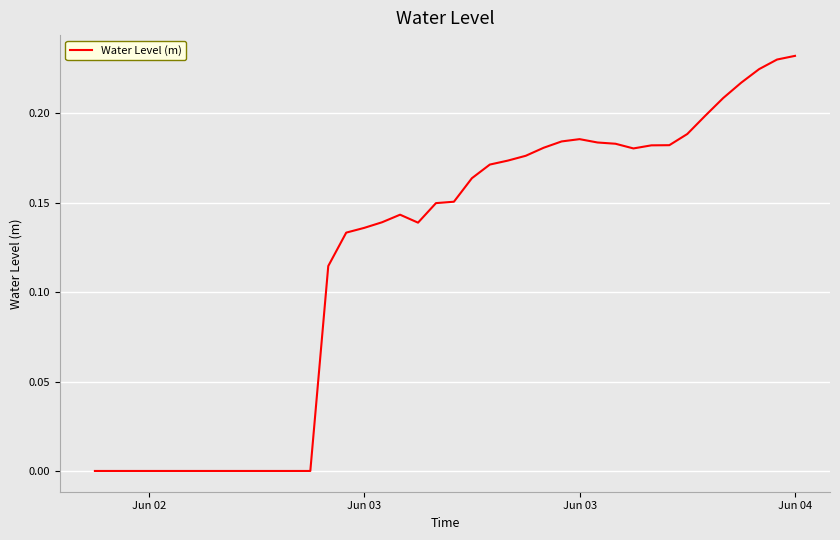

How many points are higher than both their immediate neighbors (excluding endpoints)?

2